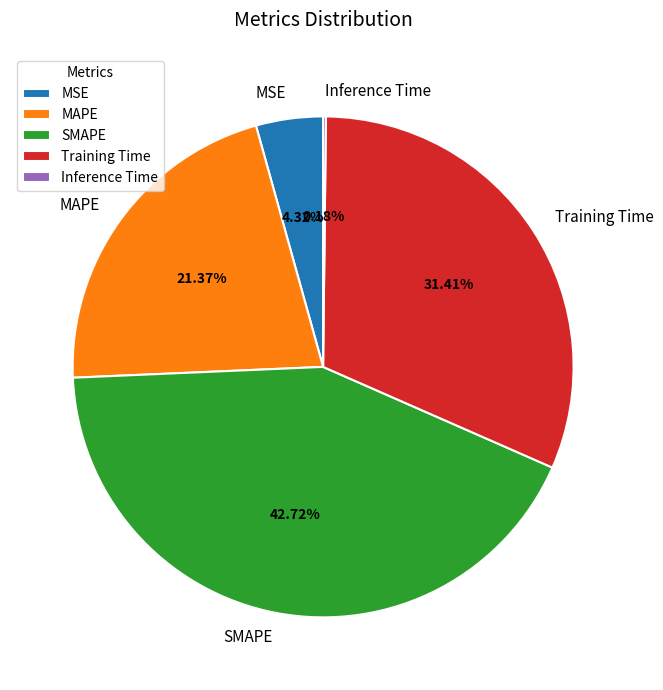

What is the largest slice in the pie chart?

SMAPE